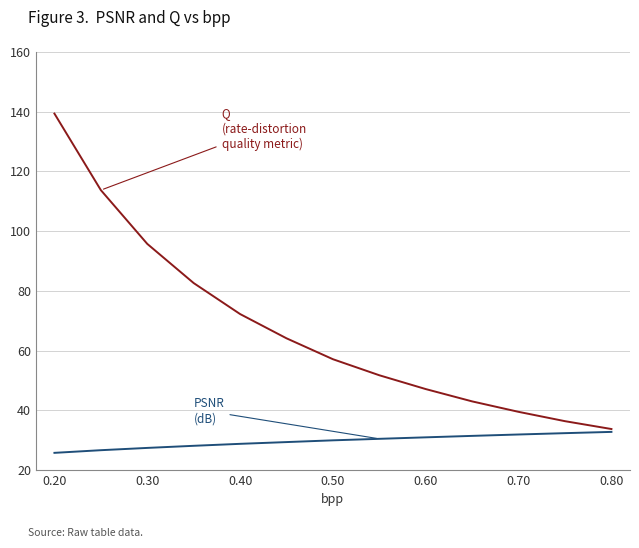

What is the smallest value displayed?

25.8